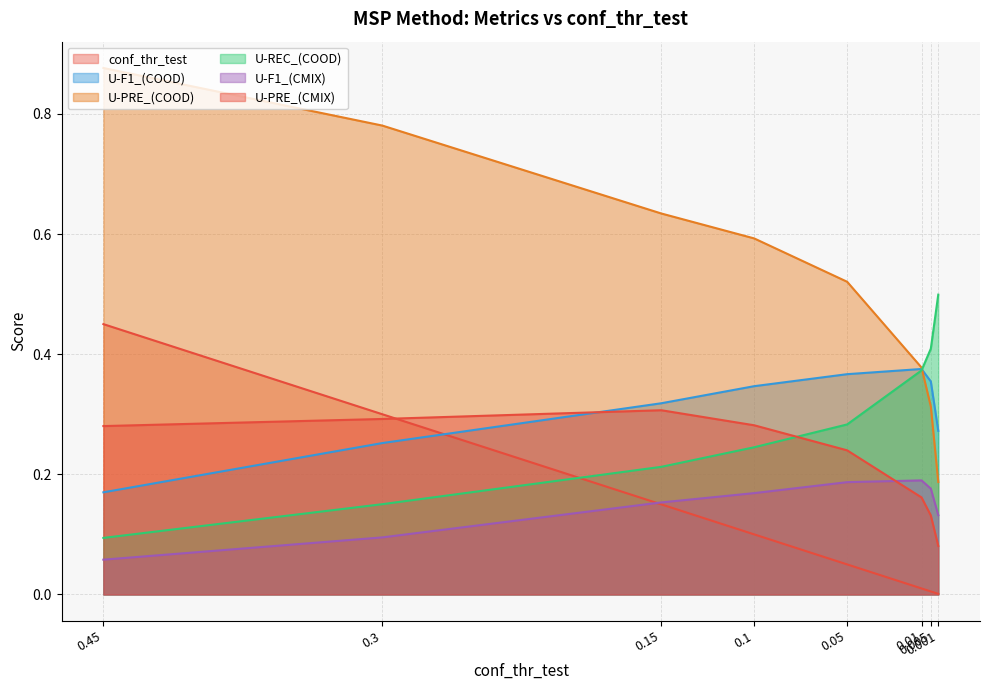

True or false: U-REC_(COOD) and conf_thr_test cross at least once.

True